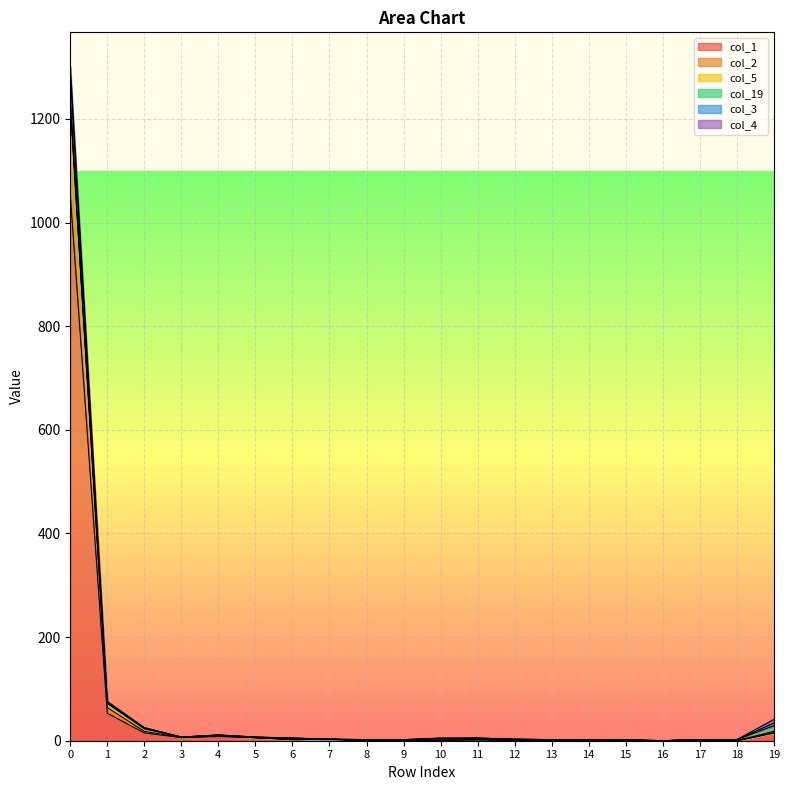

Count the number of categories in the chart.

20